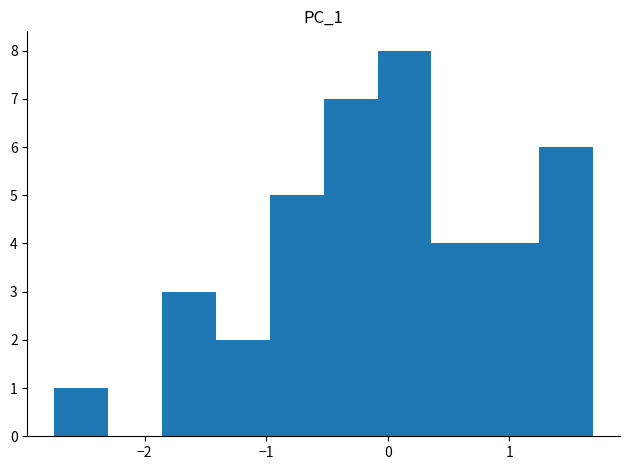

What is the height of the bar covering -0.5 to -0.1 on the x-axis? Neither the bar edges nor the heights are printed on the chart, so give them approximately, as read against the axes.

7